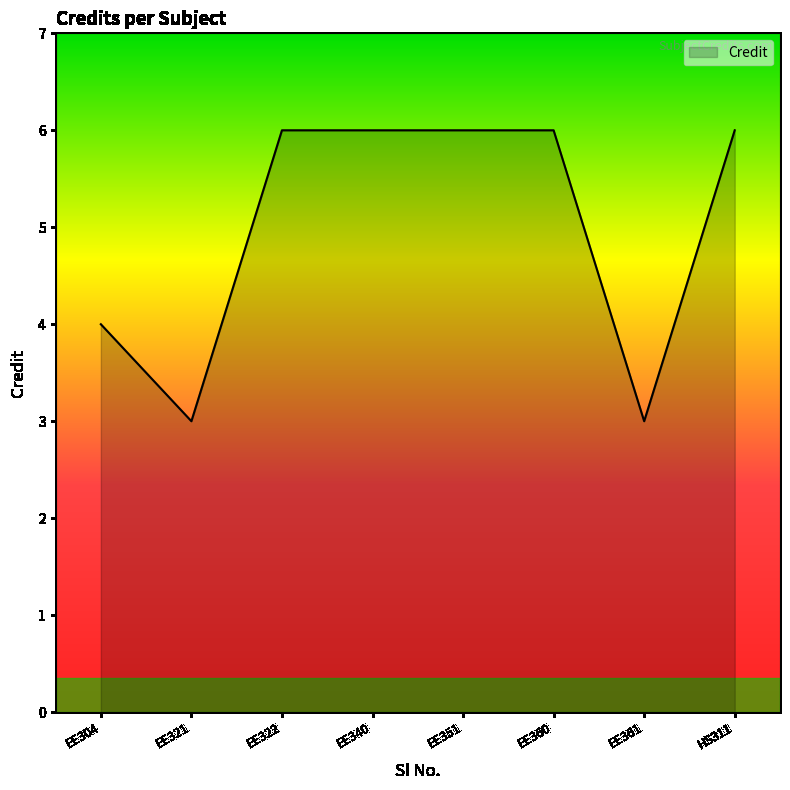

Where is the first local minimum?

EE321